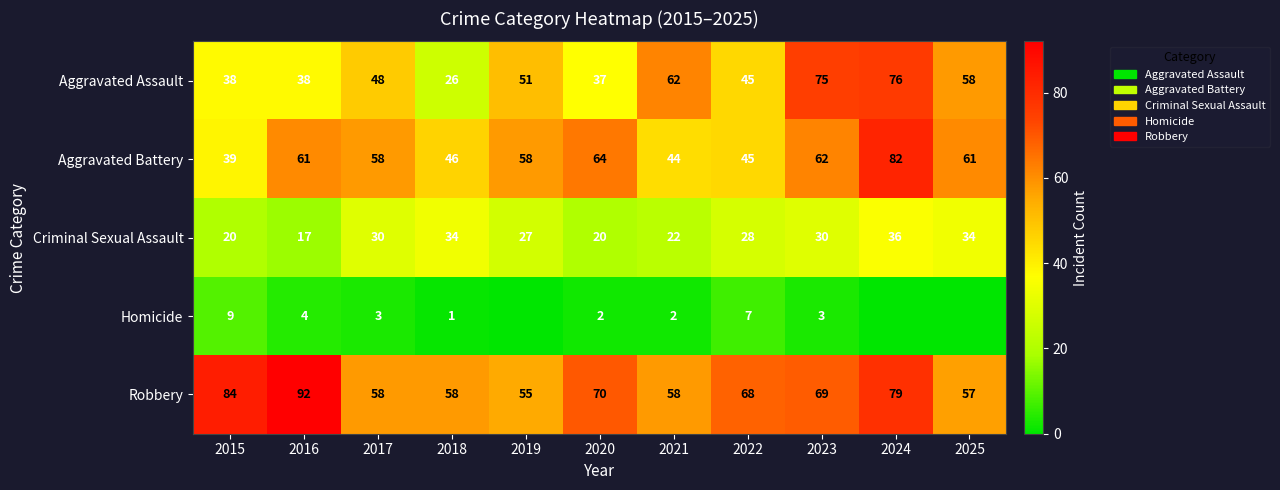

What is the total value across all series at 2021?

188